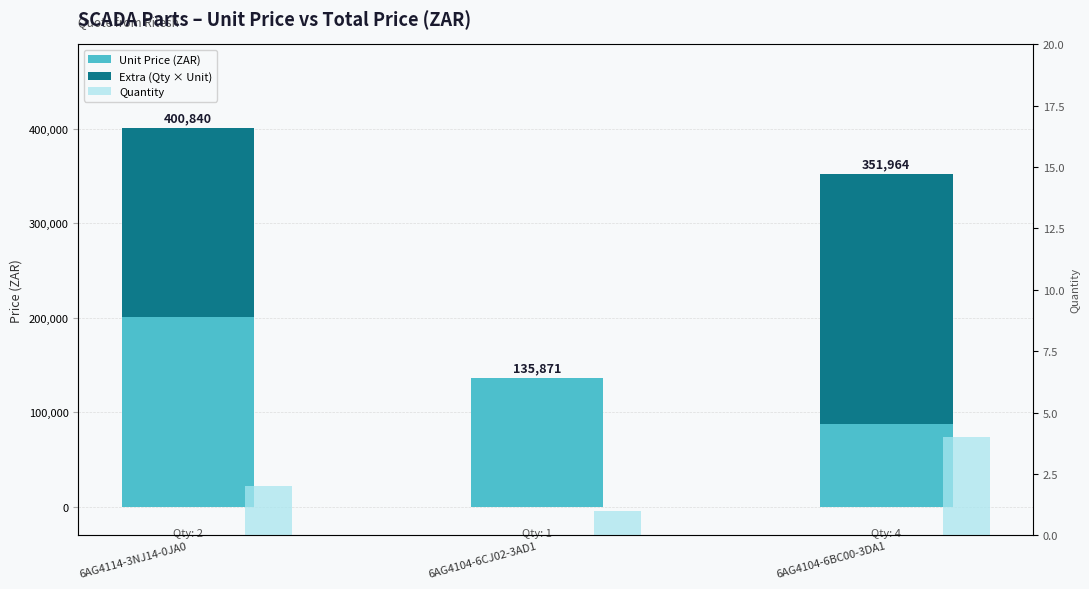

How many distinct data groups are displayed?

3